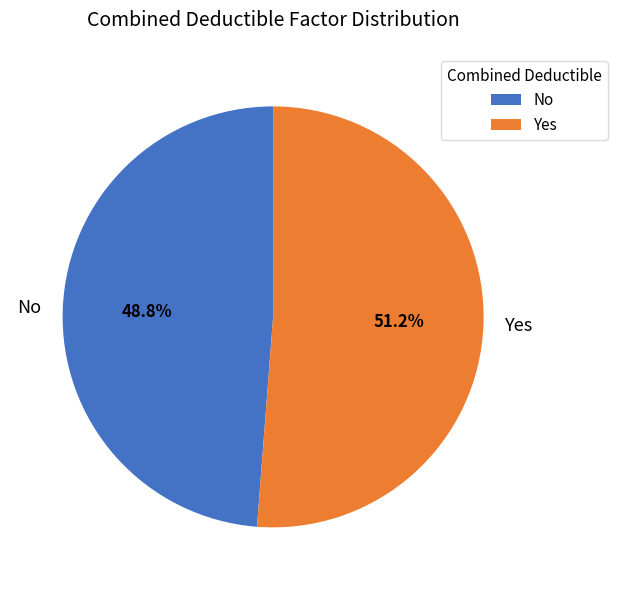

The No slice represents 37% of the pie. True or false?

False